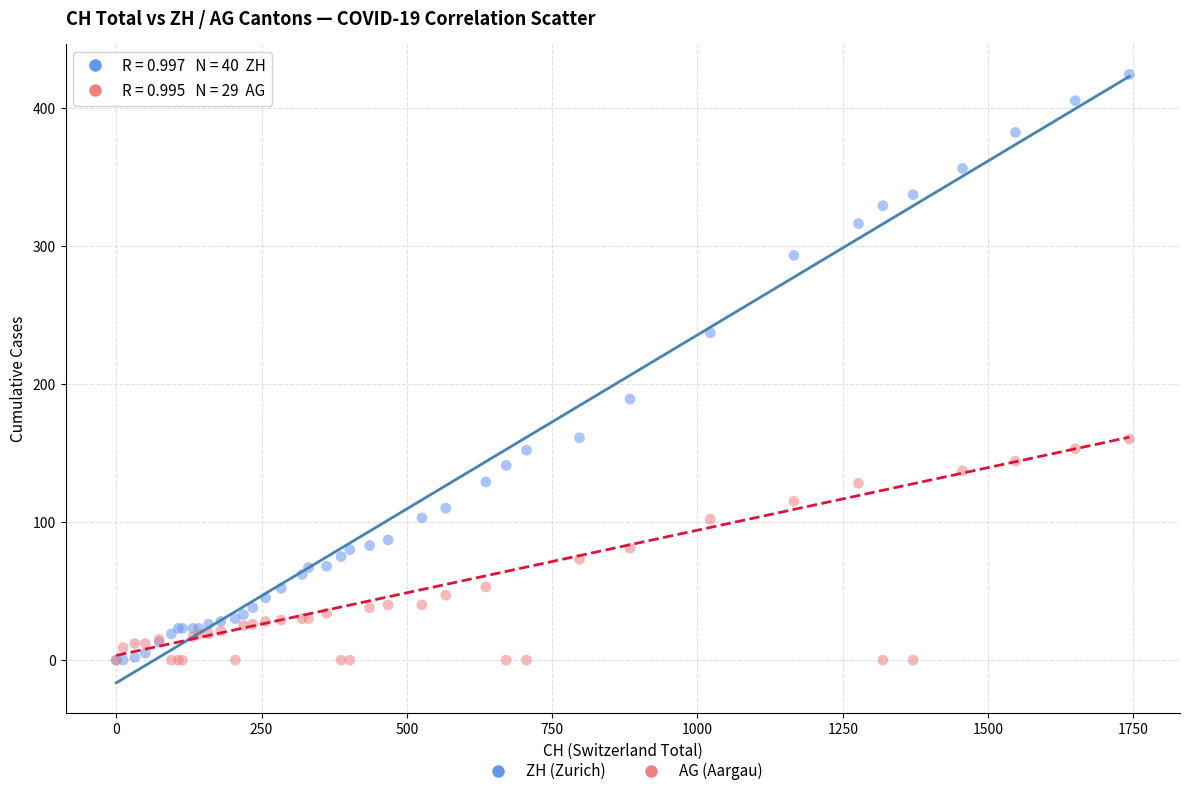

What are all the series names shown in the legend?

ZH (Zurich), AG (Aargau)